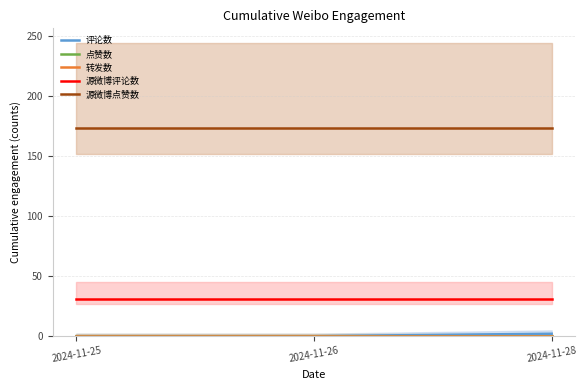

How many lines are shown in the chart?

5